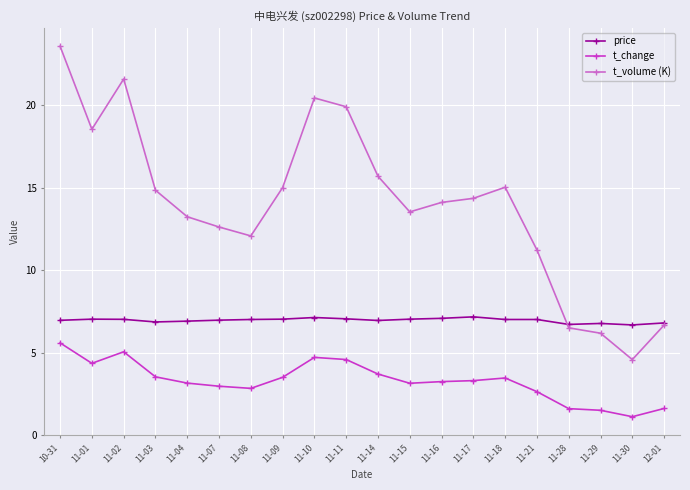

What are all the series names shown in the legend?

price, t_change, t_volume (K)